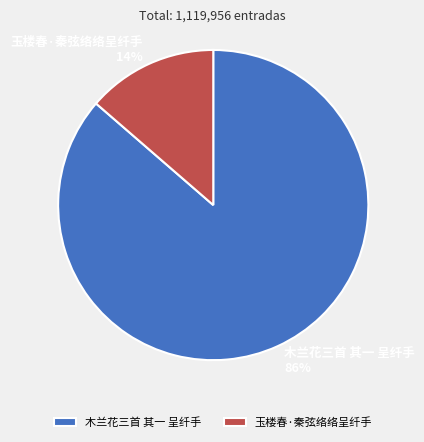

To the nearest percent, what is the combined percentage of 木兰花三首 其一 呈纤手 and 玉楼春·秦弦络络呈纤手?

100%